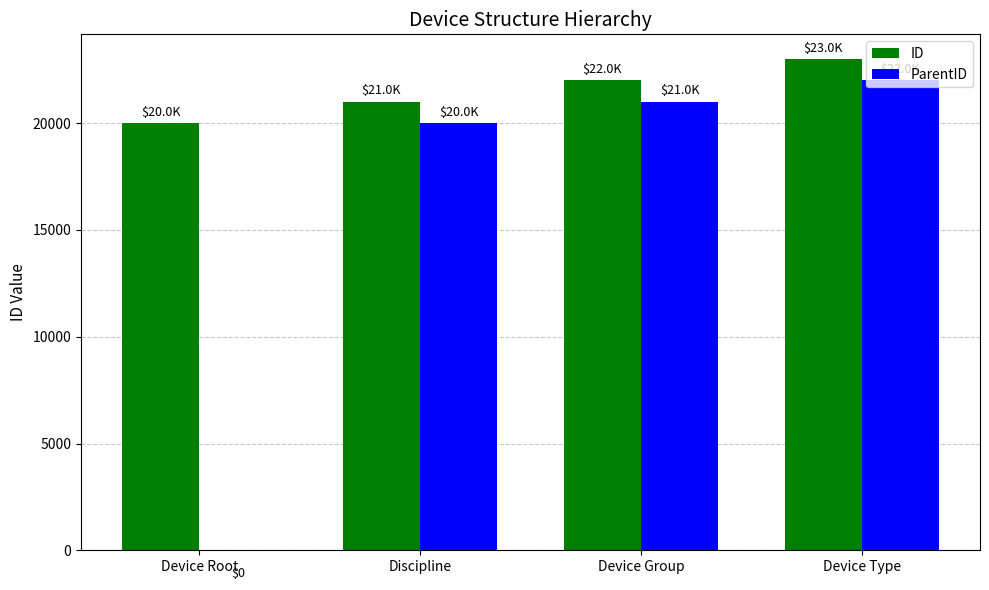

Which category has the highest value in the ID series?

Device Type